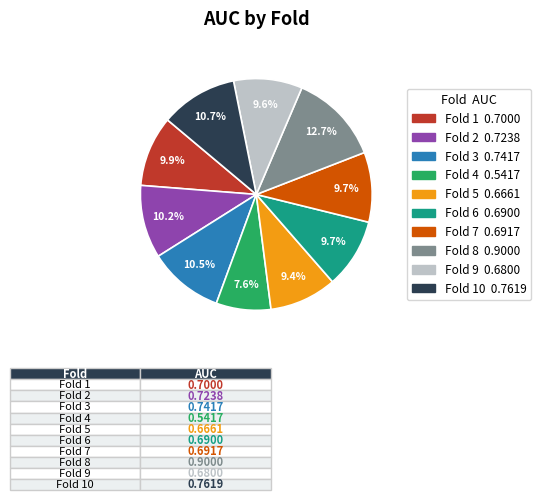

How many segments does this pie chart have?

10